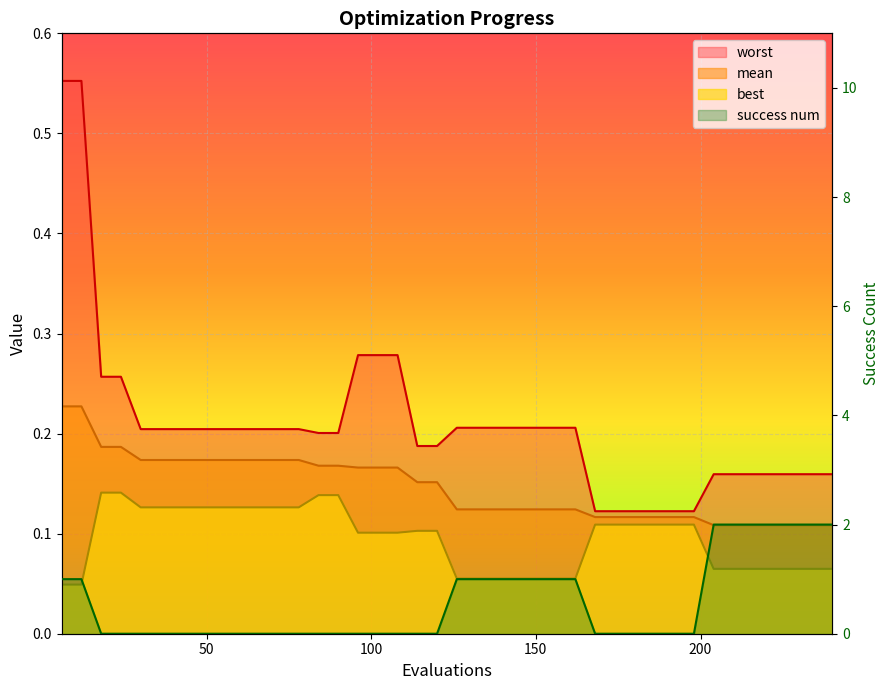

At which category does the chart reach its peak across all series?

204